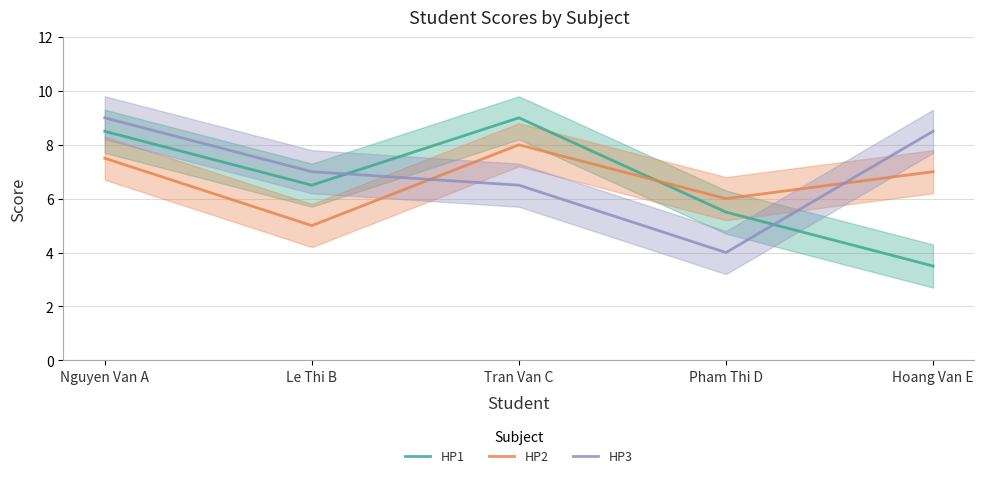

Count the HP2 values in the range 6 to 7.

2